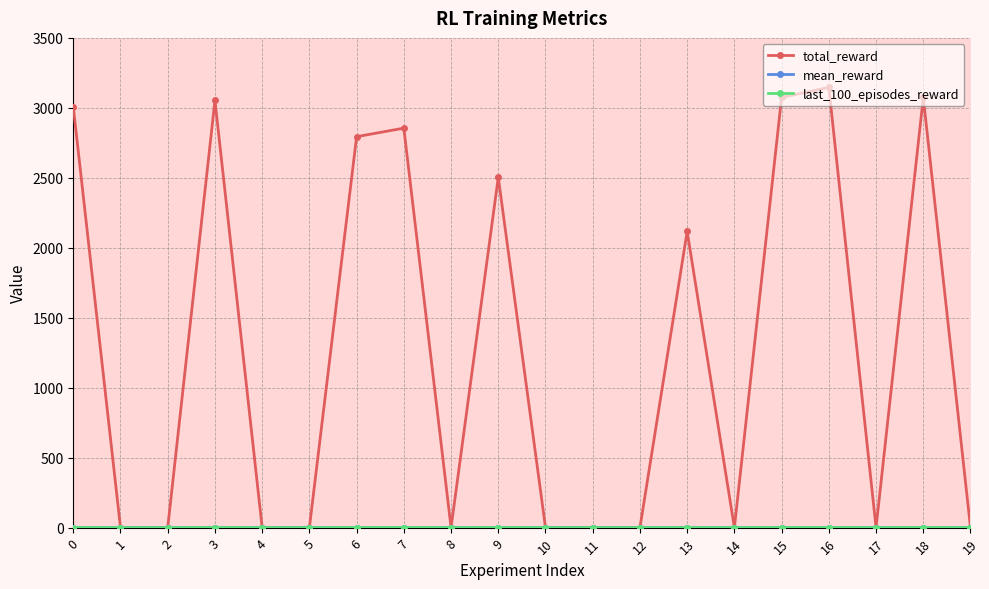

Between 4 and 9, which series saw the biggest shift?

total_reward